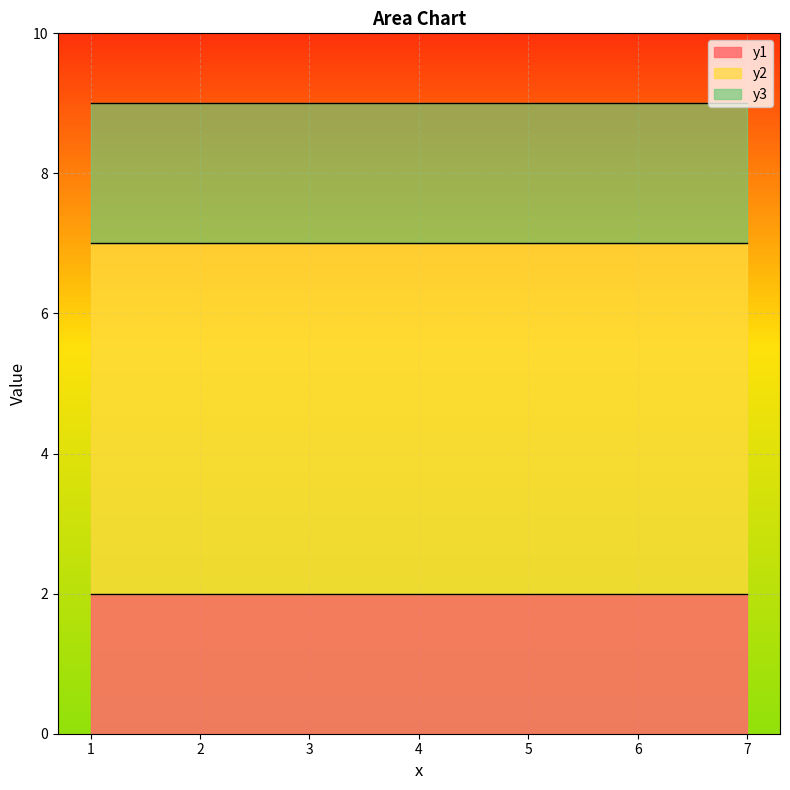

Reading left to right, transcribe all the data shown in this chart.

y1: 2	2	2	2	2	2	2
y2: 7	7	7	7	7	7	7
y3: 9	9	9	9	9	9	9